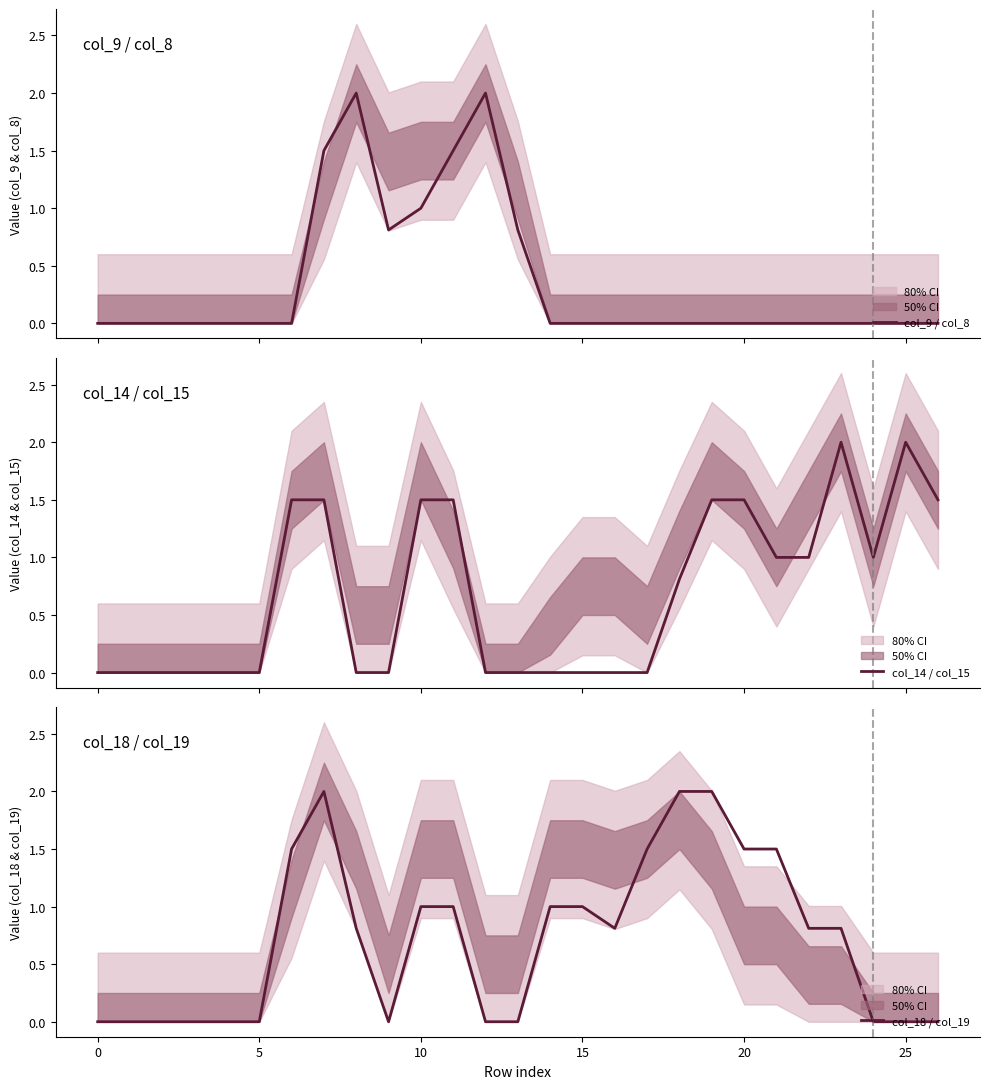

True or false: col_18 / col_19 has a value of 1.5 at 20.

True